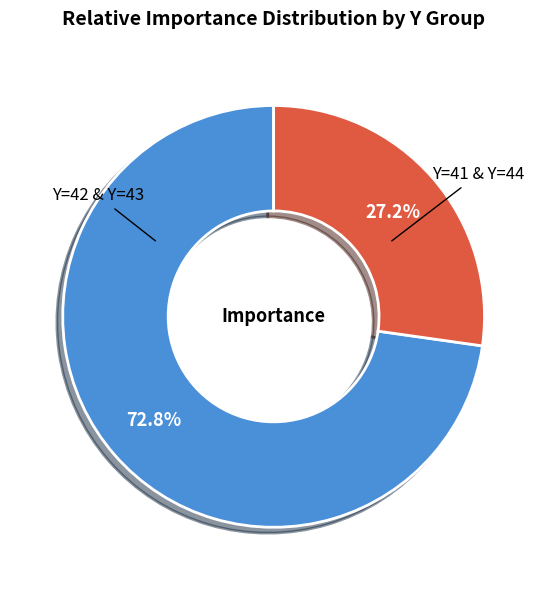

How many segments does this pie chart have?

2